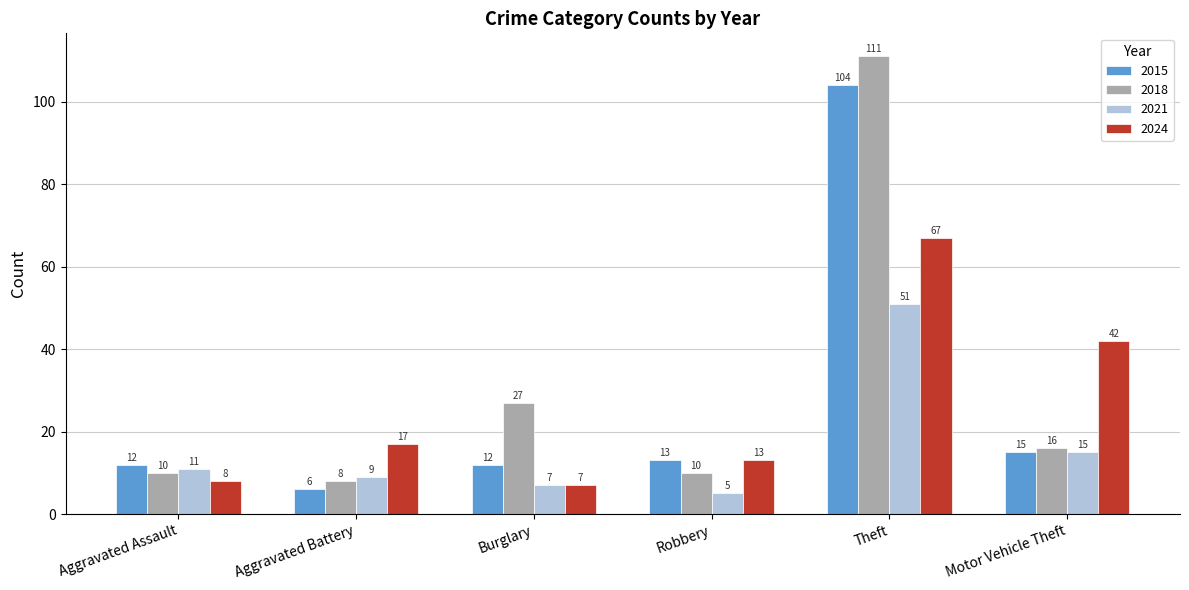

How many bars are there in each group?

4